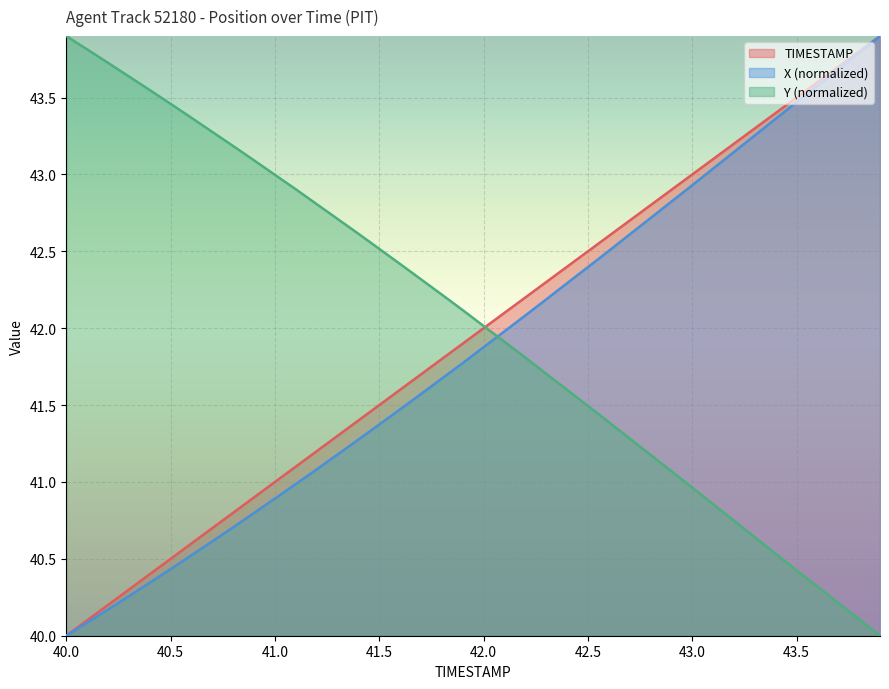

True or false: X has more than 0 interior local peaks.

False